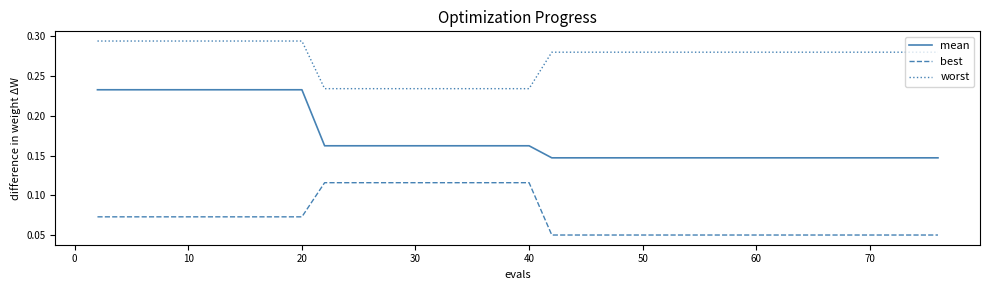

Which series has the largest range (max minus min)?

mean